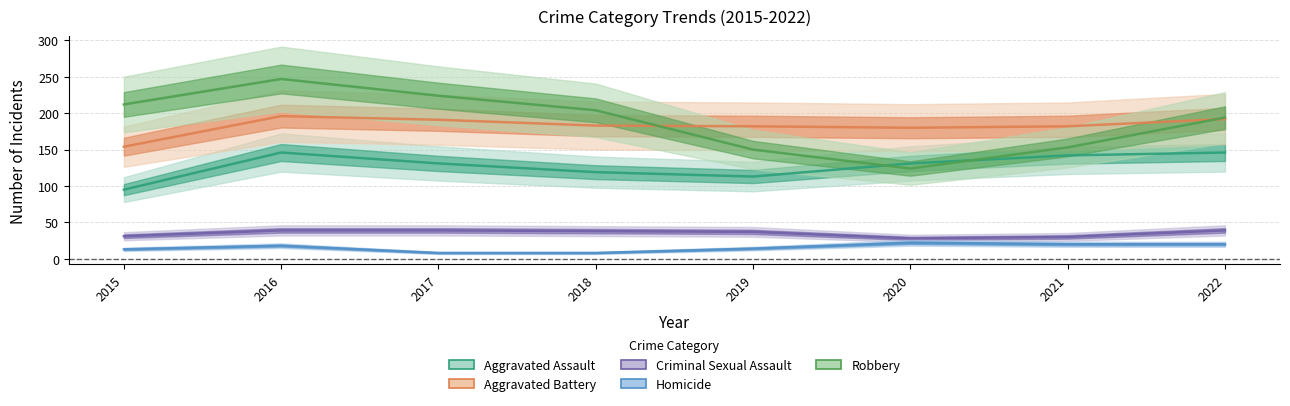

At how many categories does at least one series exceed 246?

1